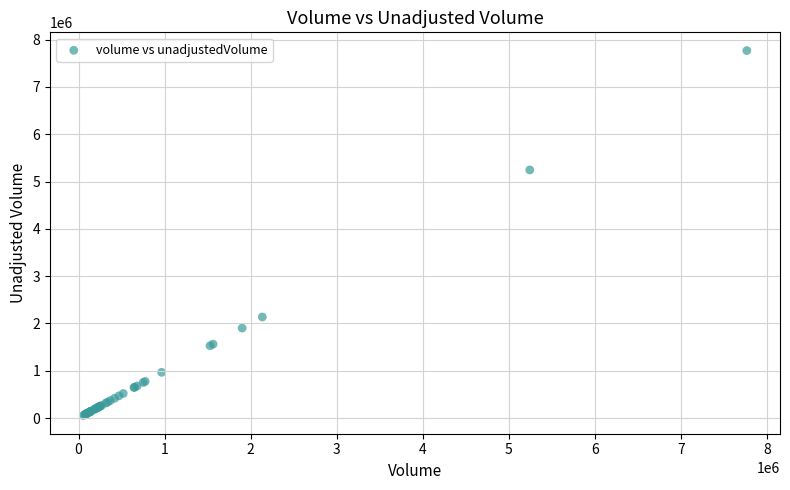

What Y value in the scatter plot is closest to 3910800?

5244600